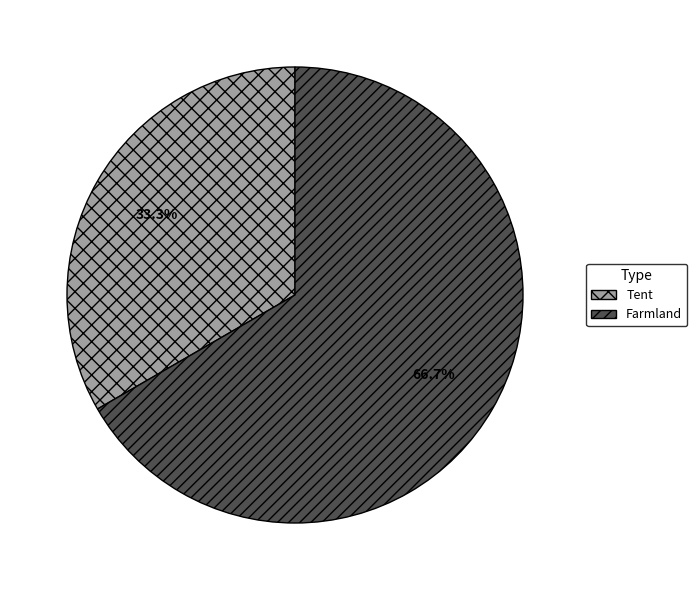

The Tent slice represents 33% of the pie. True or false?

True